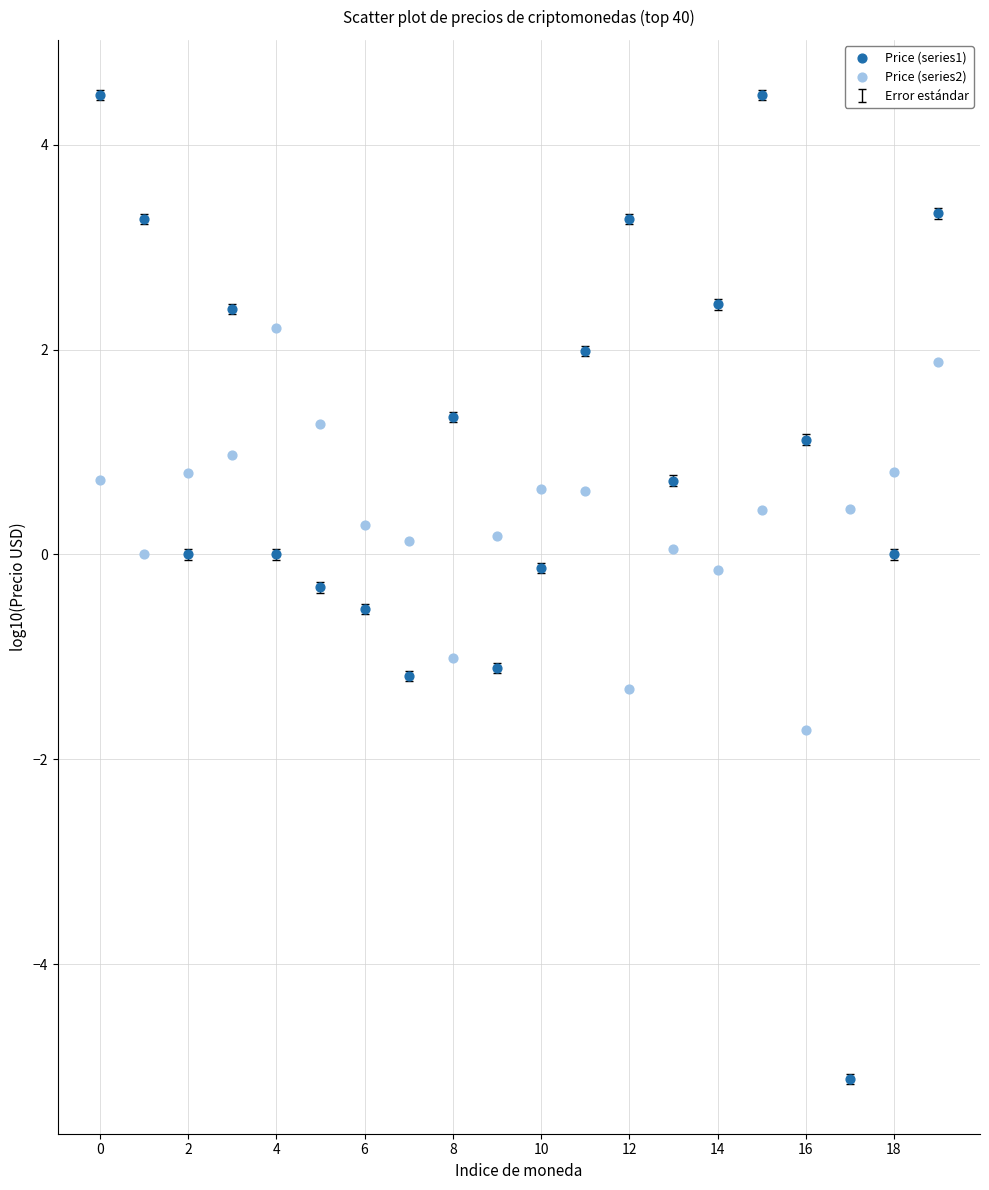

Which series reaches the maximum Y coordinate?

Price (series1)